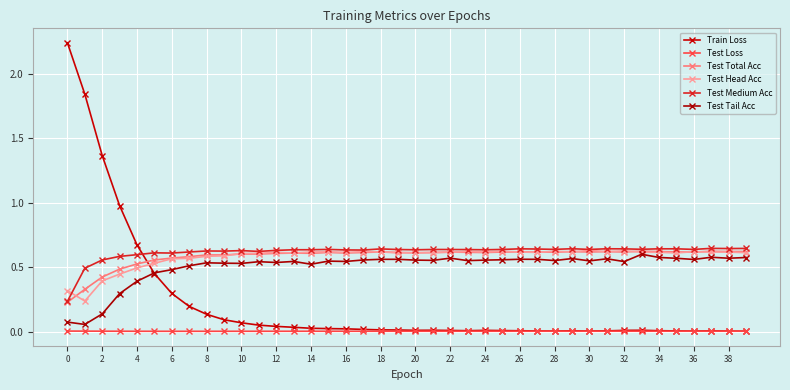

How many lines are shown in the chart?

6